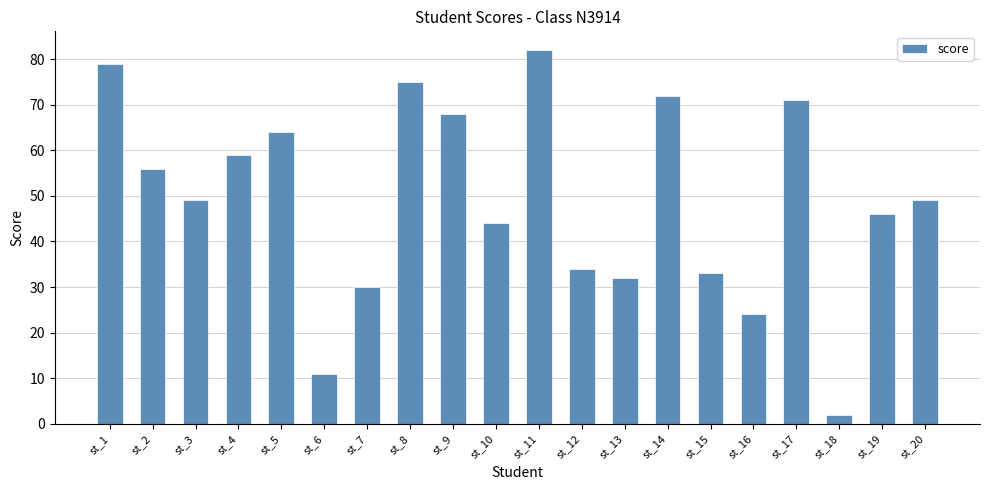

Between st_14 and st_3, which is larger?

st_14